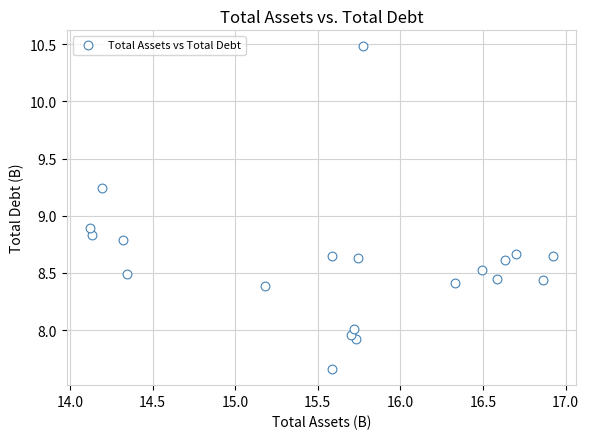

What Y value in the scatter plot is closest to 9?

8.9